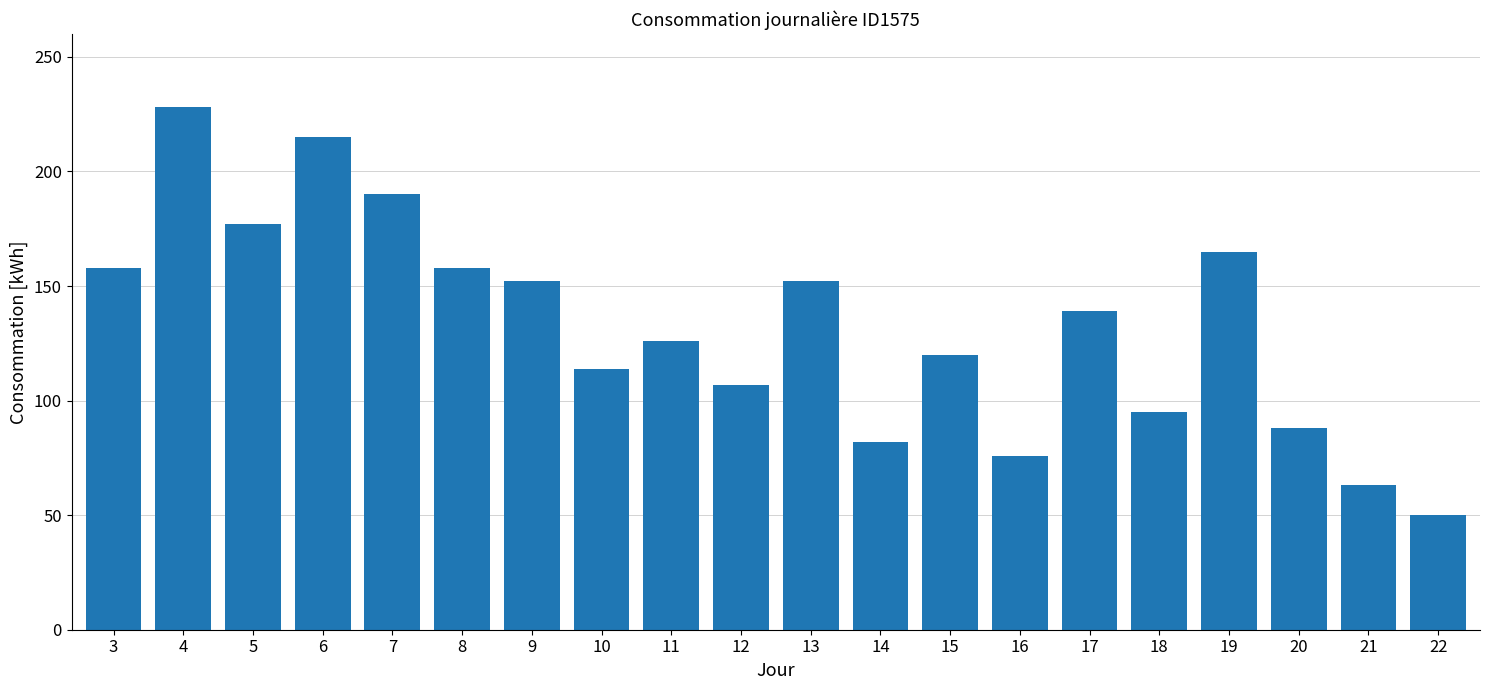

Where is the data nearest to the value 139?

17